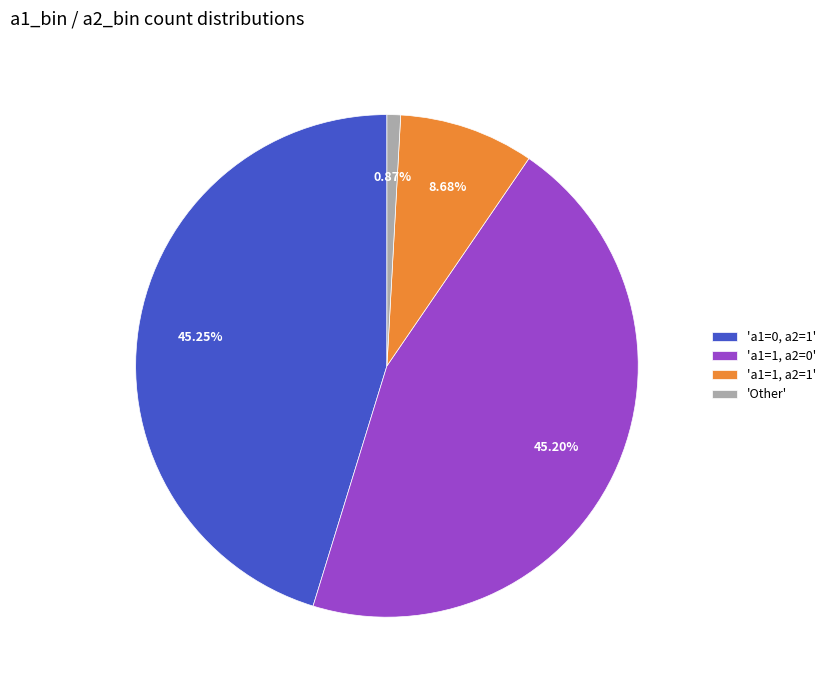

How many slices are in this pie chart?

4